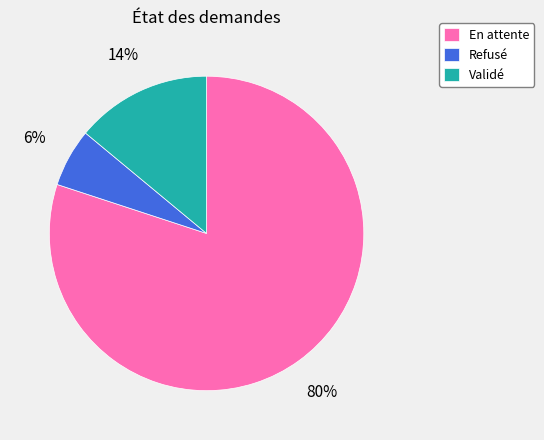

Count the number of slices in the pie.

3